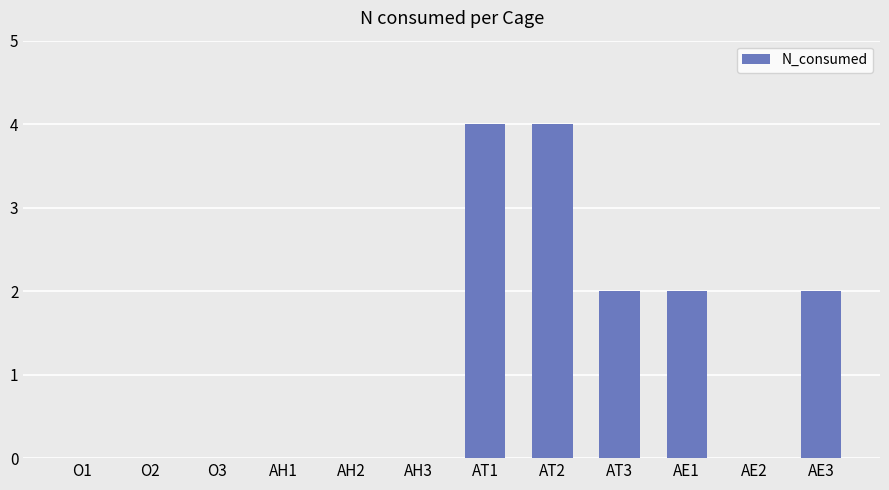

Between O2 and AE1, which is larger?

AE1